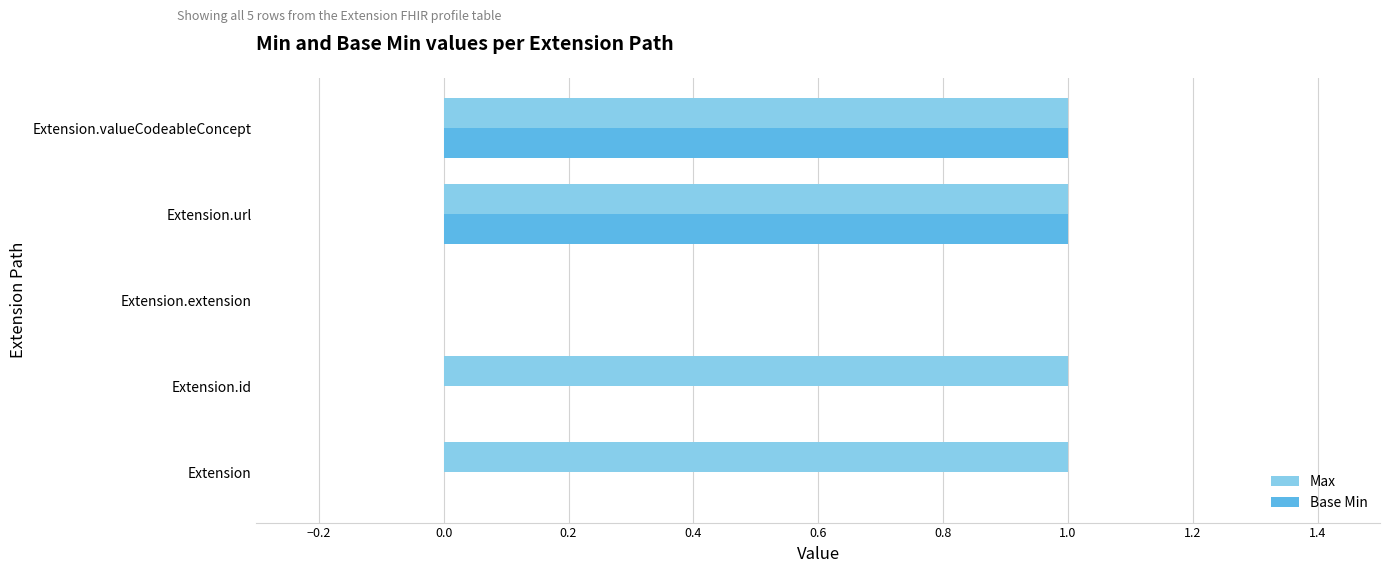

Which series has the largest total across all categories?

Max